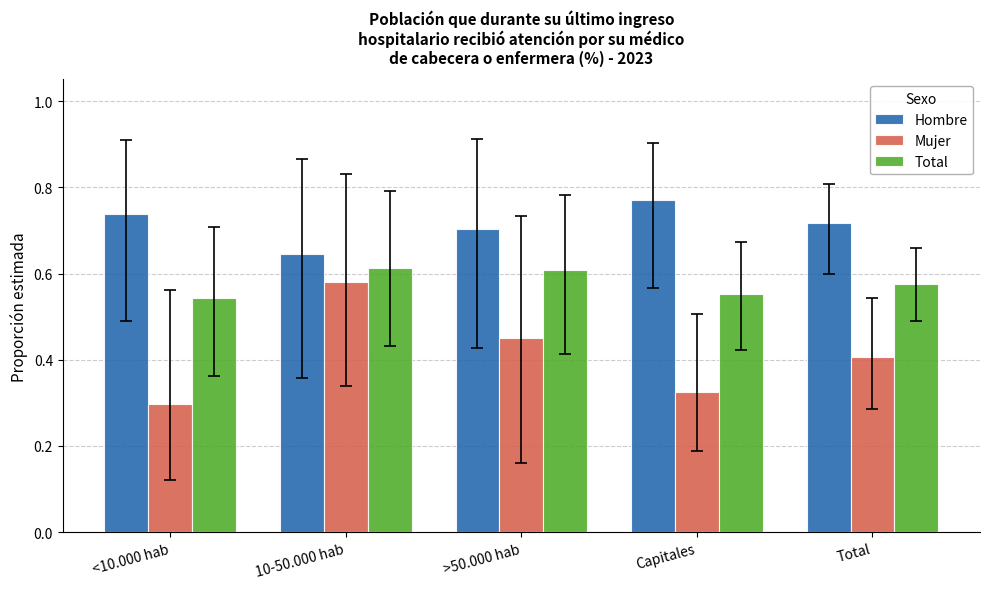

What are all the series names shown in the legend?

Hombre, Mujer, Total